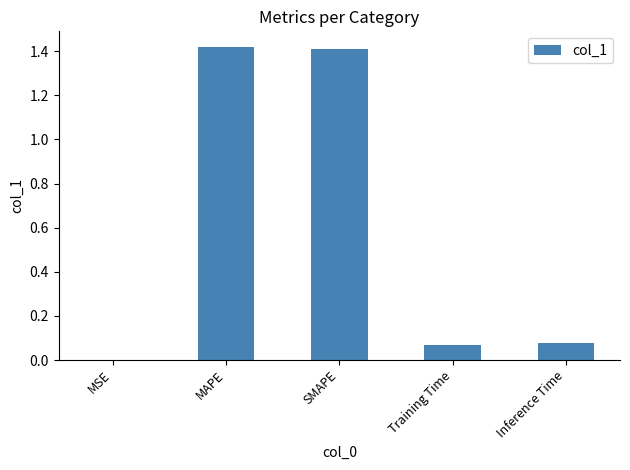

The chart shows a value of 1.4 at MAPE. True or false?

True